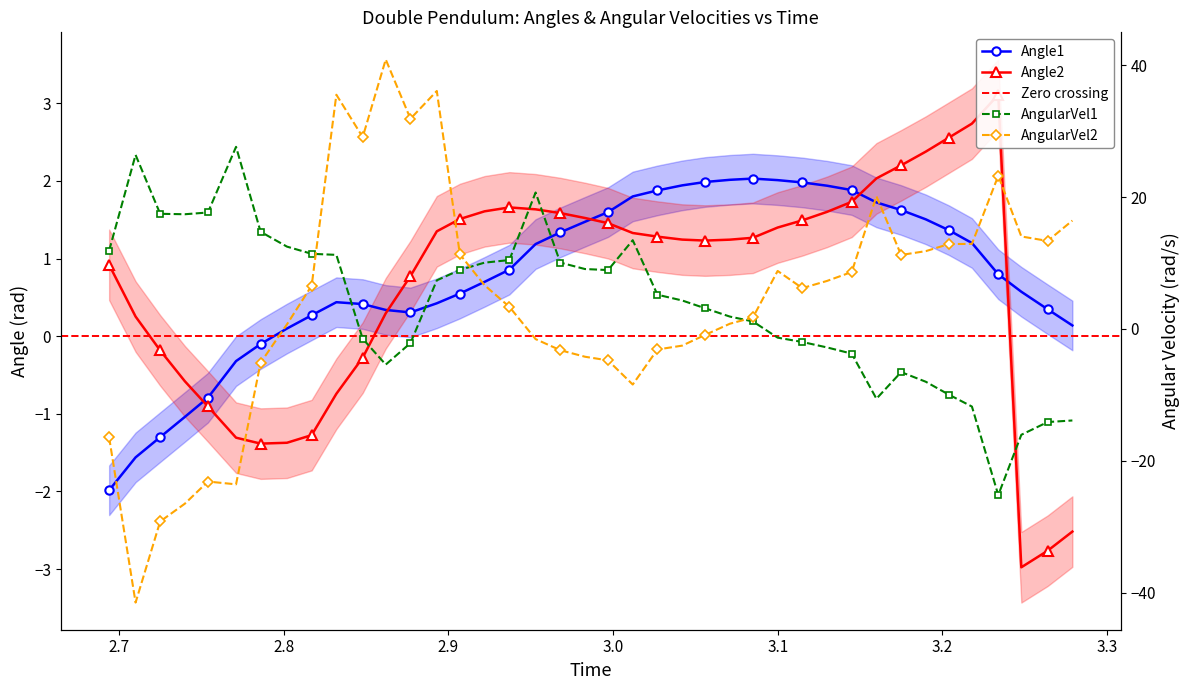

True or false: AngularVel2 has more than 1 points higher than both neighbors.

True